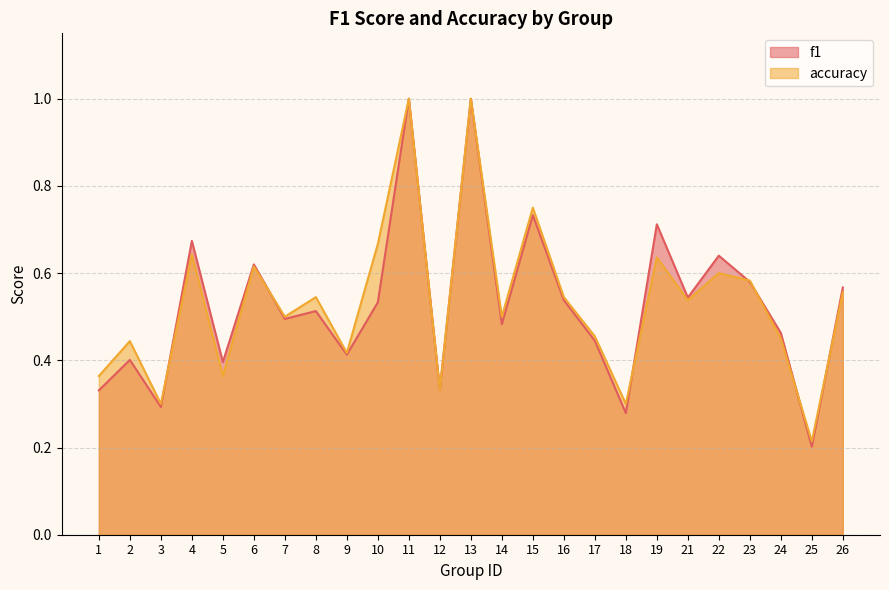

Is the value of accuracy at 6 greater than the value of f1 at 13?

No